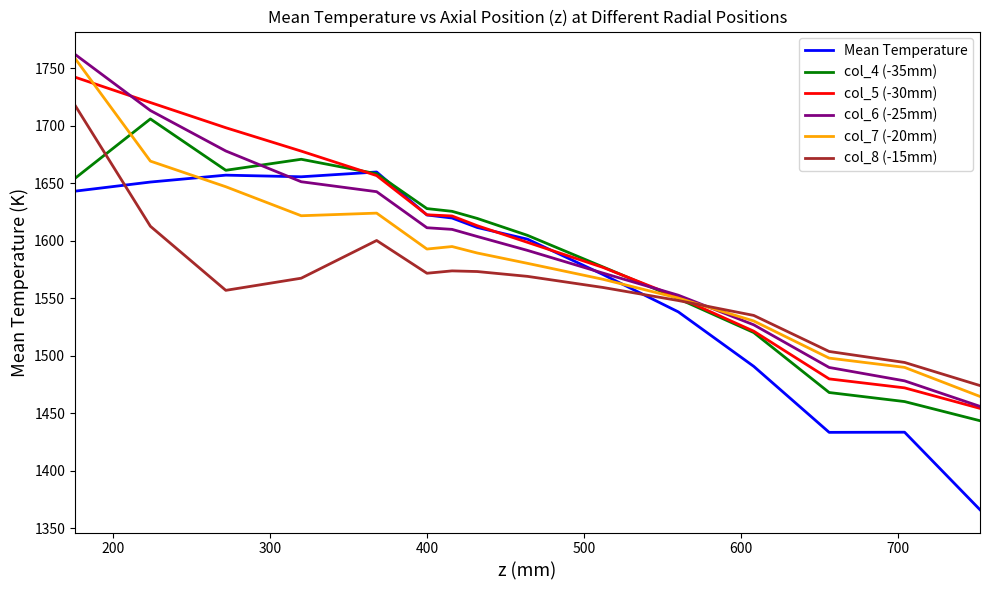

What is the maximum value for Mean Temperature?

1659.9